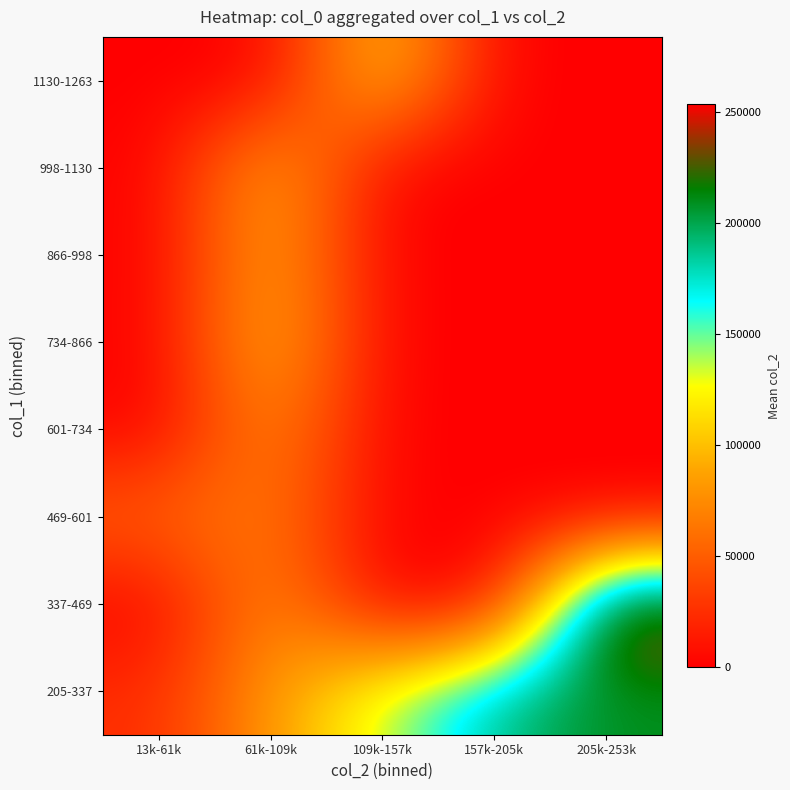

What is the maximum value shown in the chart?

253606.0